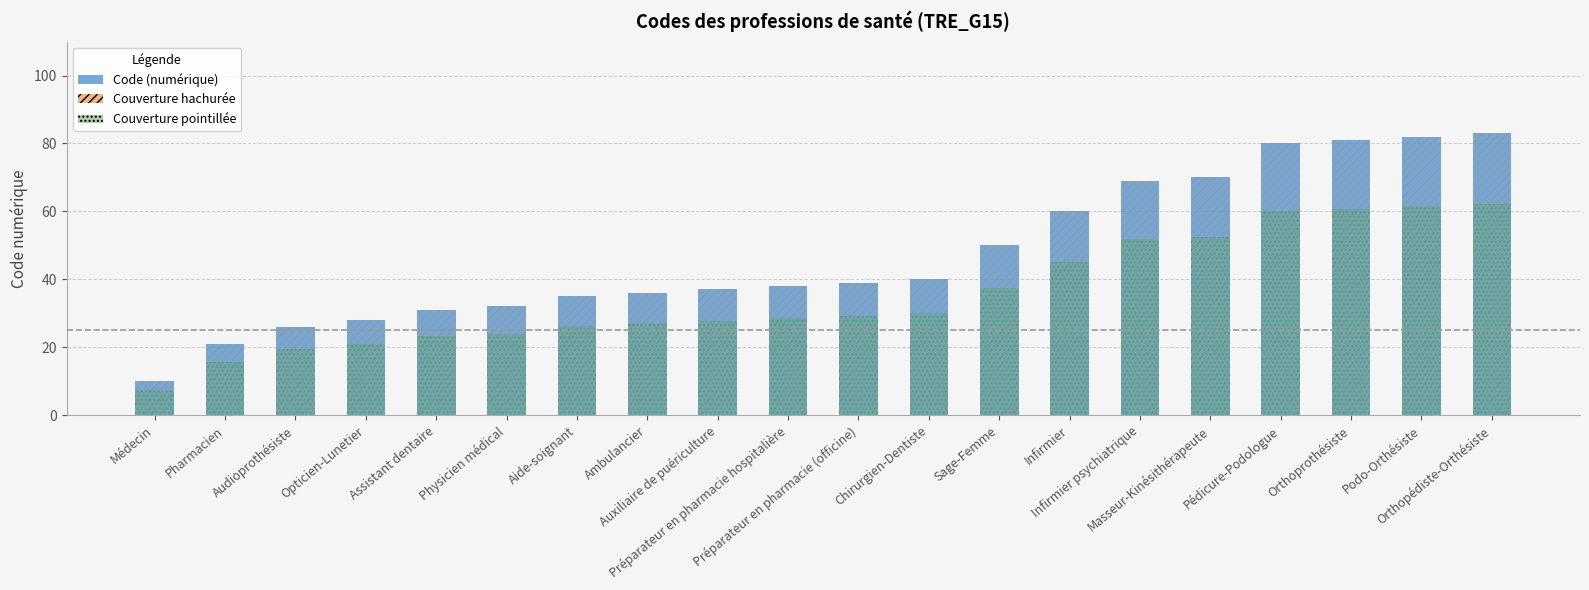

Reading right to left, extract all data points from this chart.

83	82	81	80	70	69	60	50	40	39	38	37	36	35	32	31	28	26	21	10